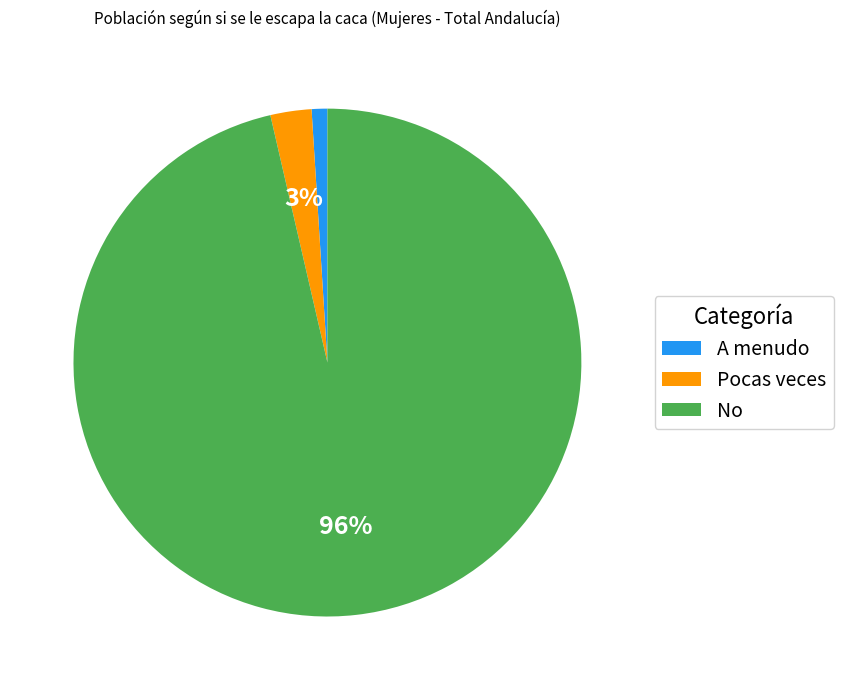

To the nearest percent, what percentage of the pie is Pocas veces?

3%